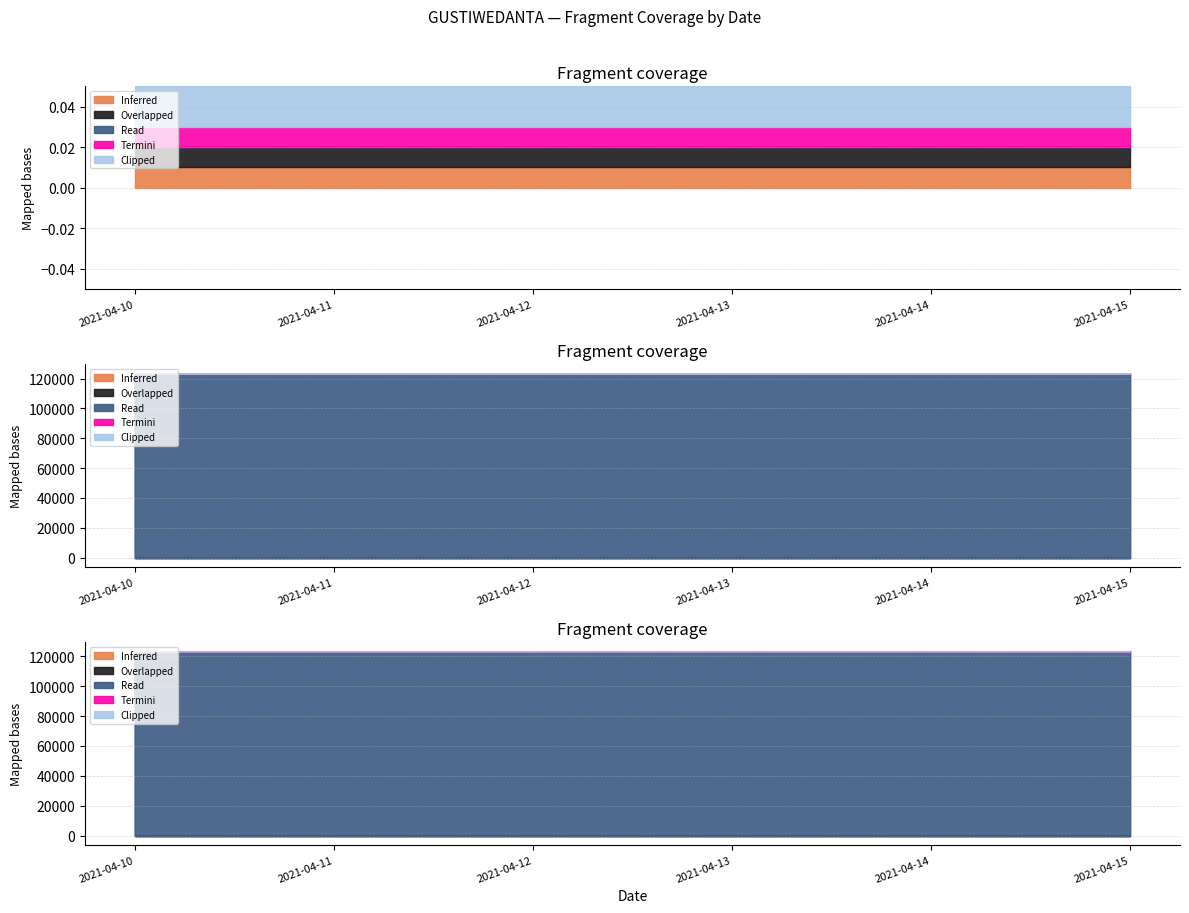

How many values in the Read series exceed 123459?

2